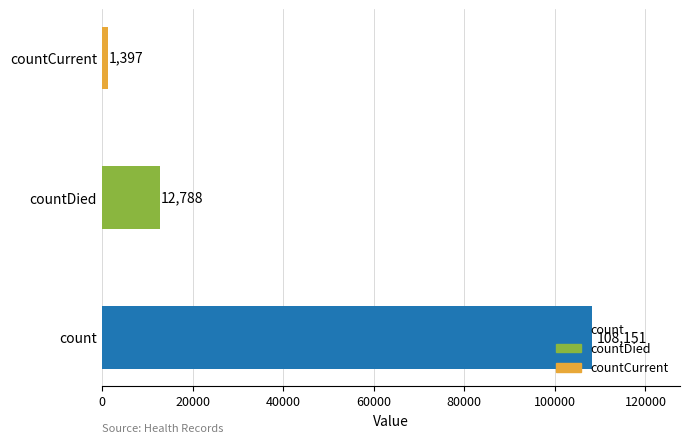

What is the minimum value shown in the chart?

1397